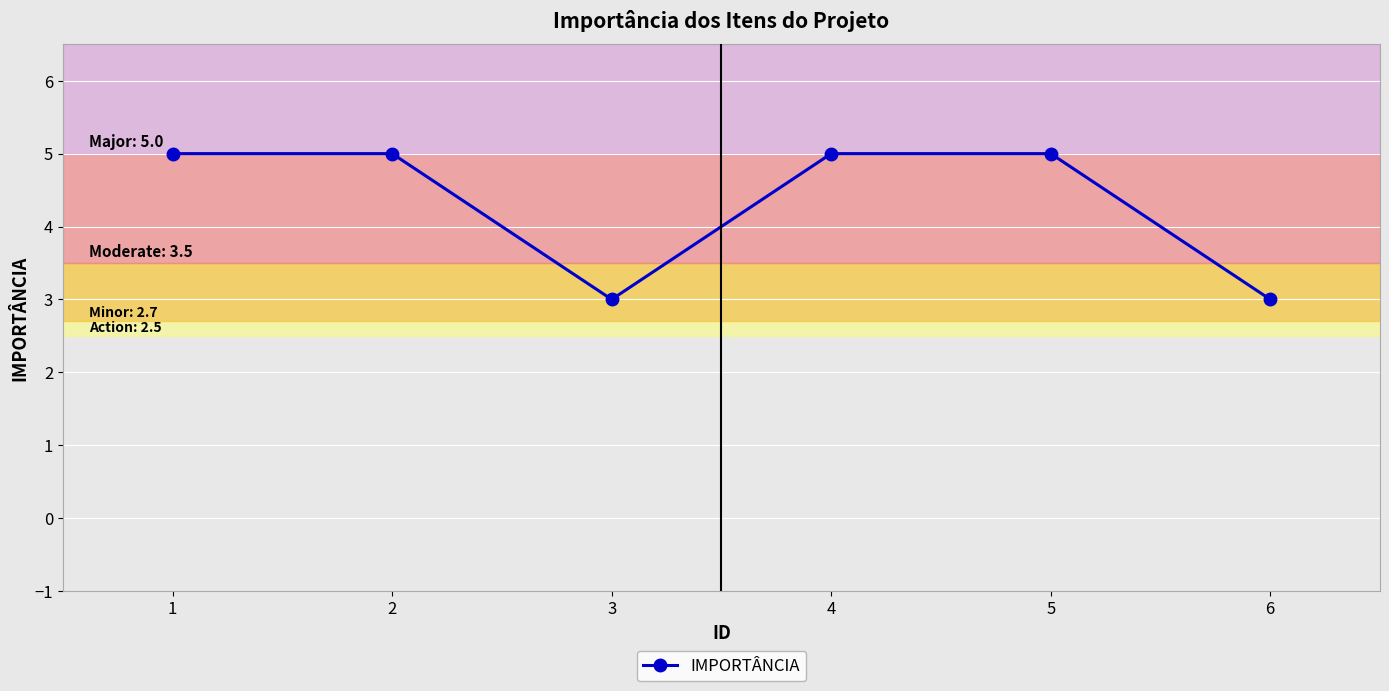

Reading left to right, list all the values displayed in this chart.

5	5	3	5	5	3